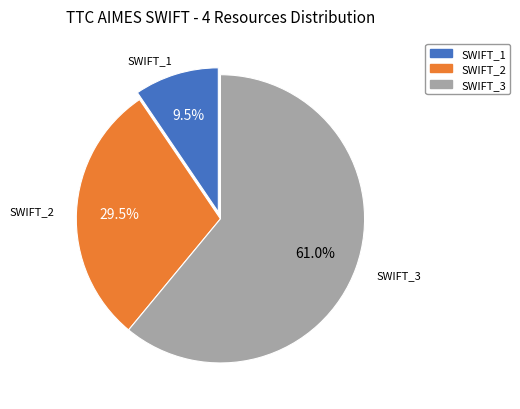

Is there a majority slice in this chart?

Yes